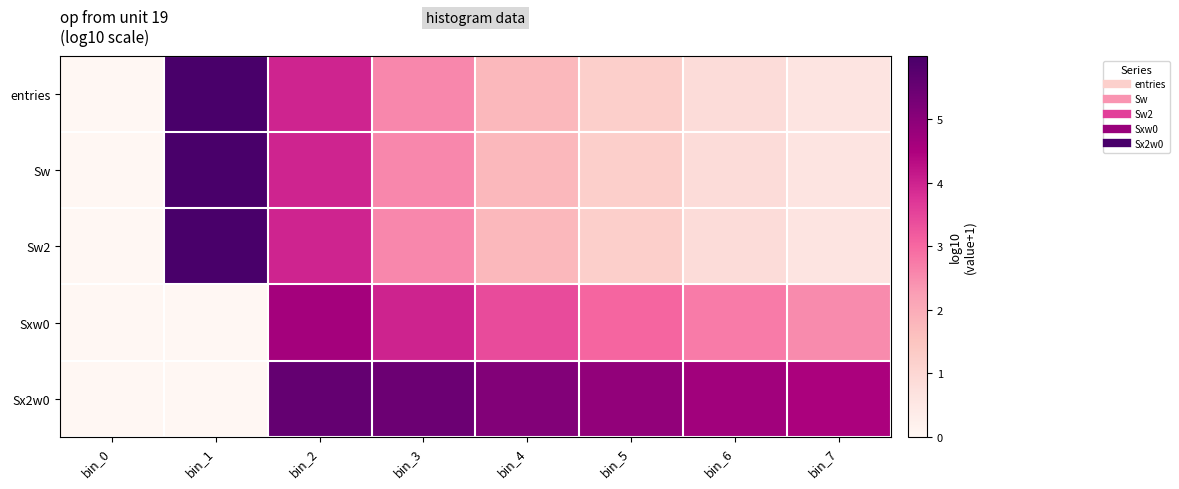

Reading left to right, extract all data points from this chart.

entries: bin_0=0.0	bin_1=6.0	bin_2=4.0	bin_3=2.6	bin_4=1.7	bin_5=1.2	bin_6=0.8	bin_7=0.6
Sw: bin_0=0.0	bin_1=6.0	bin_2=4.0	bin_3=2.6	bin_4=1.7	bin_5=1.2	bin_6=0.8	bin_7=0.6
Sw2: bin_0=0.0	bin_1=6.0	bin_2=4.0	bin_3=2.6	bin_4=1.7	bin_5=1.2	bin_6=0.8	bin_7=0.6
Sxw0: bin_0=0.0	bin_1=0.0	bin_2=4.6	bin_3=4.0	bin_4=3.4	bin_5=3.0	bin_6=2.7	bin_7=2.5
Sx2w0: bin_0=0.0	bin_1=0.0	bin_2=5.6	bin_3=5.5	bin_4=5.1	bin_5=4.9	bin_6=4.7	bin_7=4.5